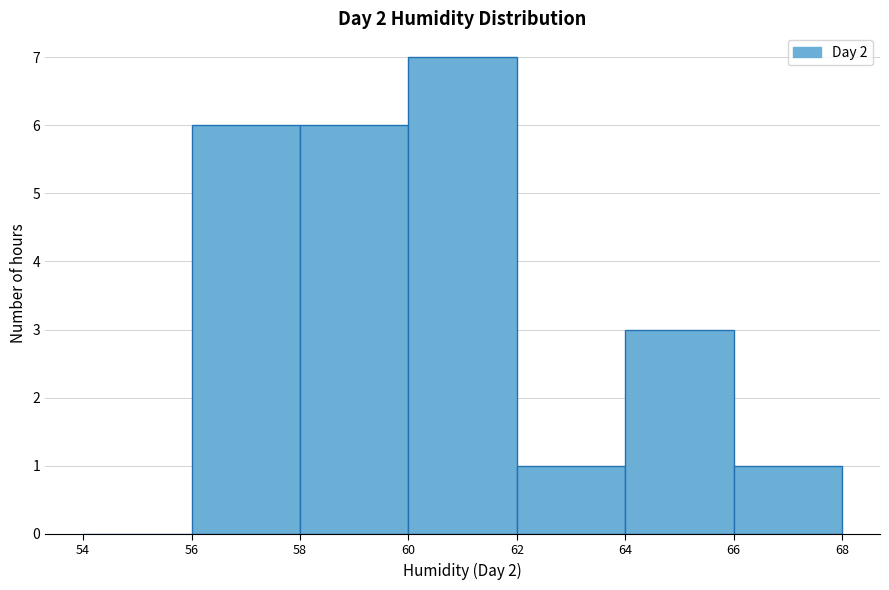

Reading left to right, transcribe this chart: for each bar, give the range it covers on the x-axis and its height. The values are not printed on the chart, so give them approximately, as read against the axis.

54 to 56: 0
56 to 58: 6
58 to 60: 6
60 to 62: 7
62 to 64: 1
64 to 66: 3
66 to 68: 1